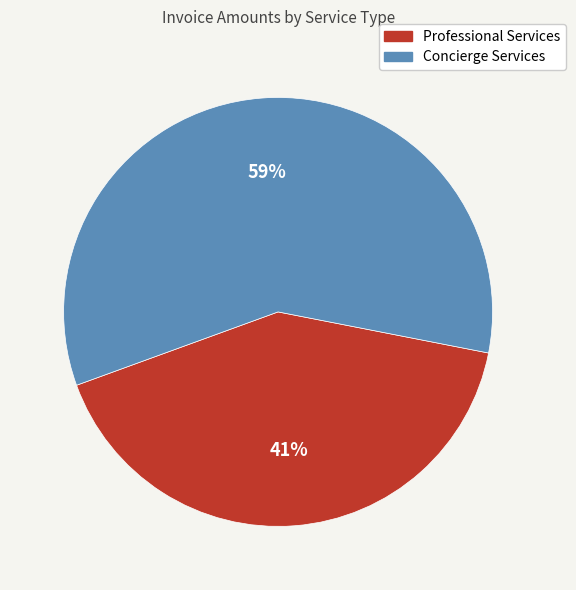

What is the majority slice?

Concierge Services